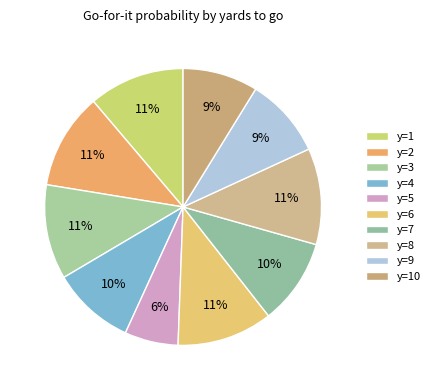

Which slice is the largest?

y=8